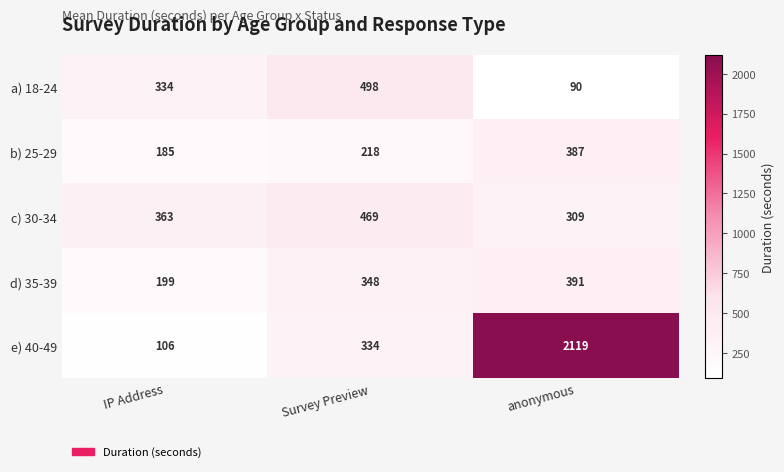

Which label corresponds to the largest value in the chart?

anonymous